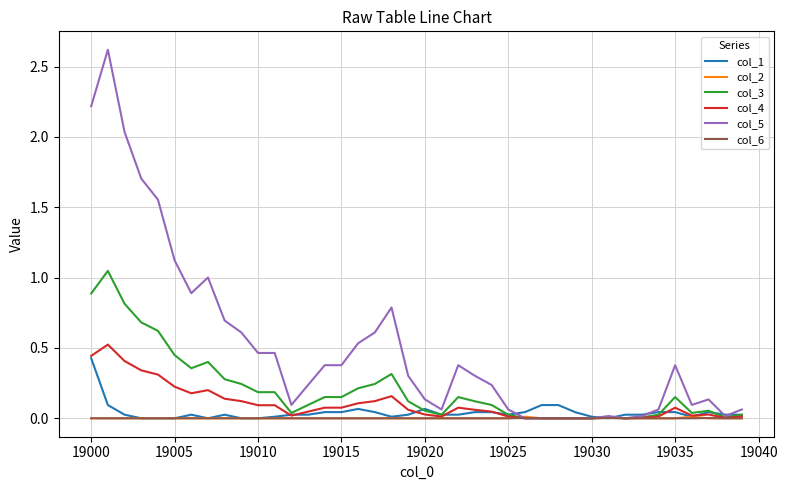

Which series has the largest range (max minus min)?

col_5